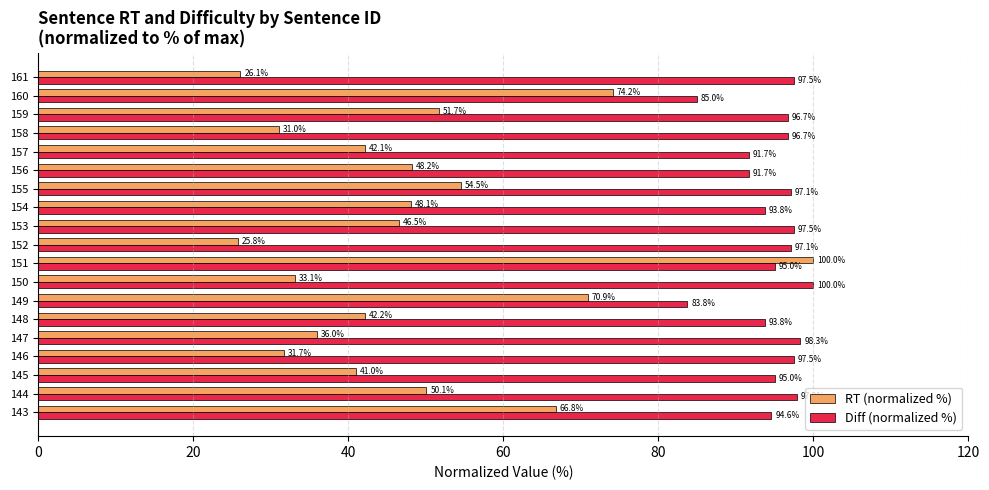

Rank the series at 147 from highest to lowest value.

Diff (normalized %), RT (normalized %)